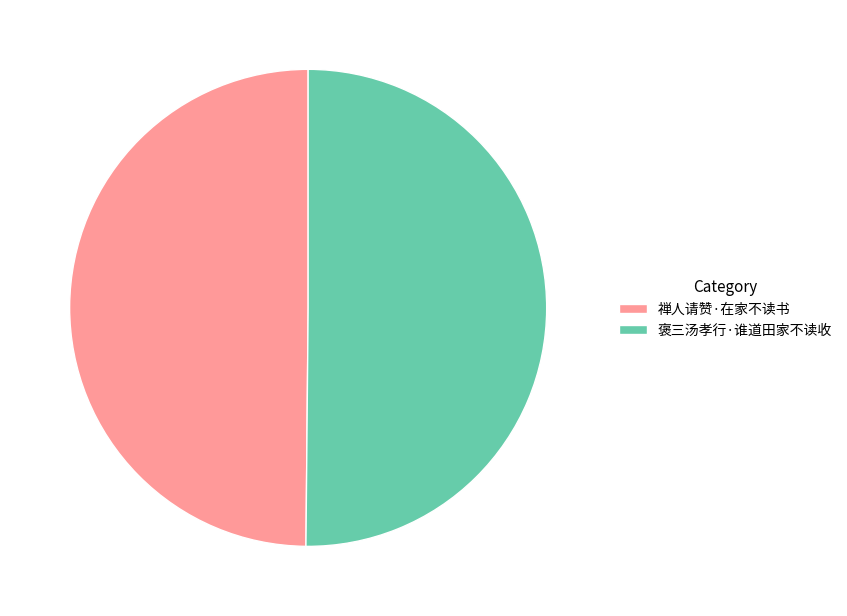

The 褒三汤孝行·谁道田家不读收 slice represents 41% of the pie. True or false?

False